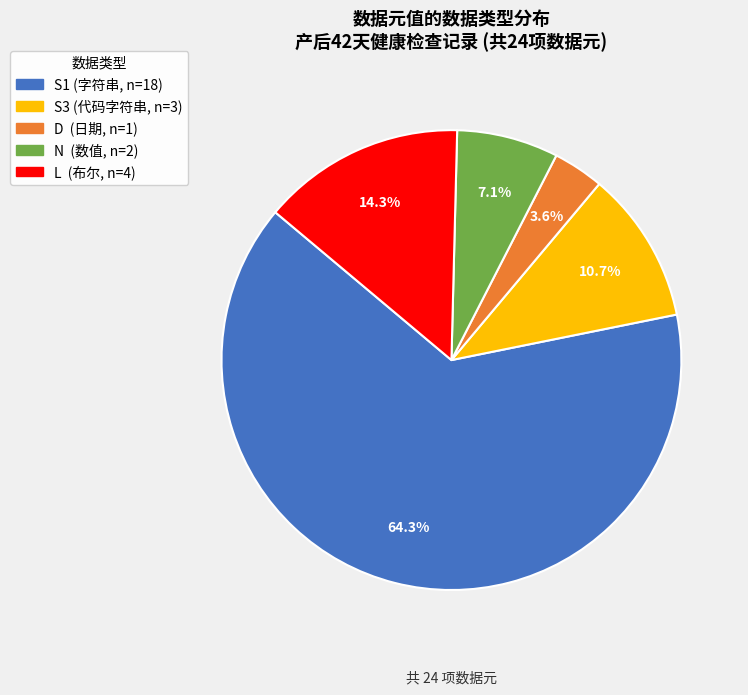

Is it true that N is 7% of the pie?

True